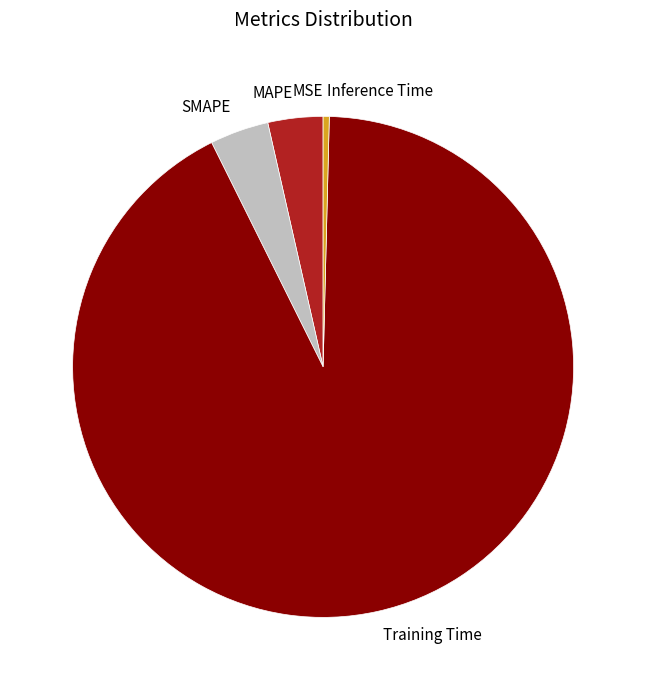

Which has a higher value, Training Time or SMAPE?

Training Time